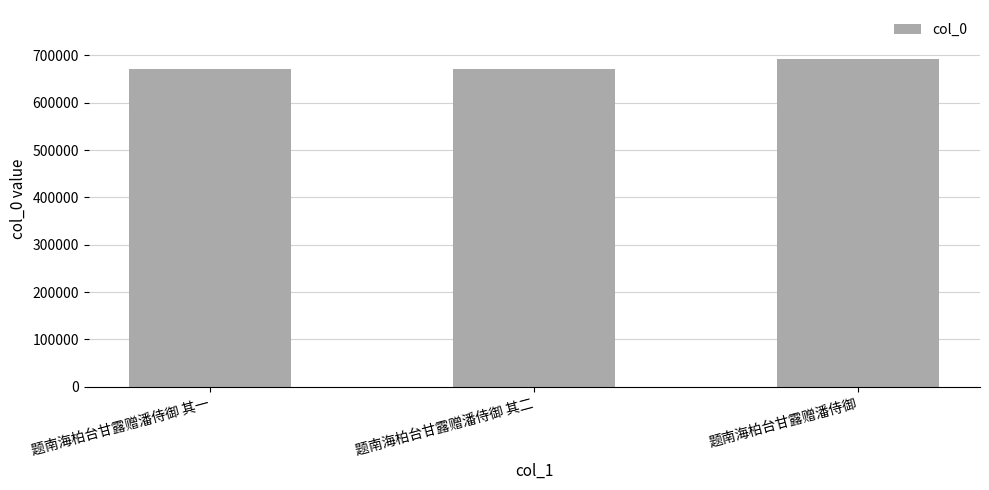

Where is the data nearest to the value 681283?

题南海柏台甘露赠潘侍御 其二